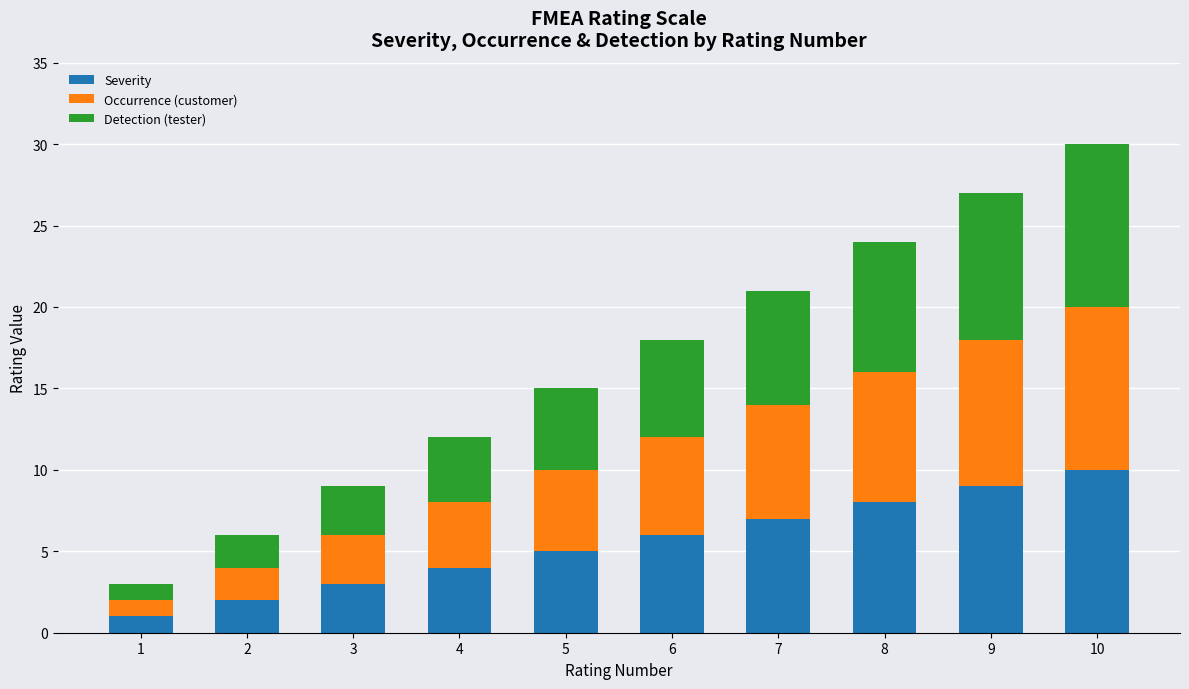

How many bars are there in total?

10